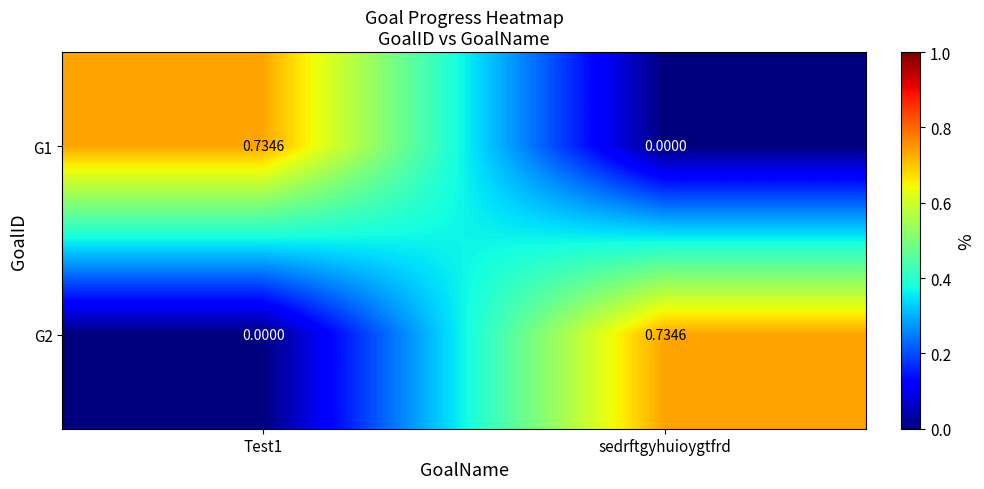

How many values in G1 are above zero?

1